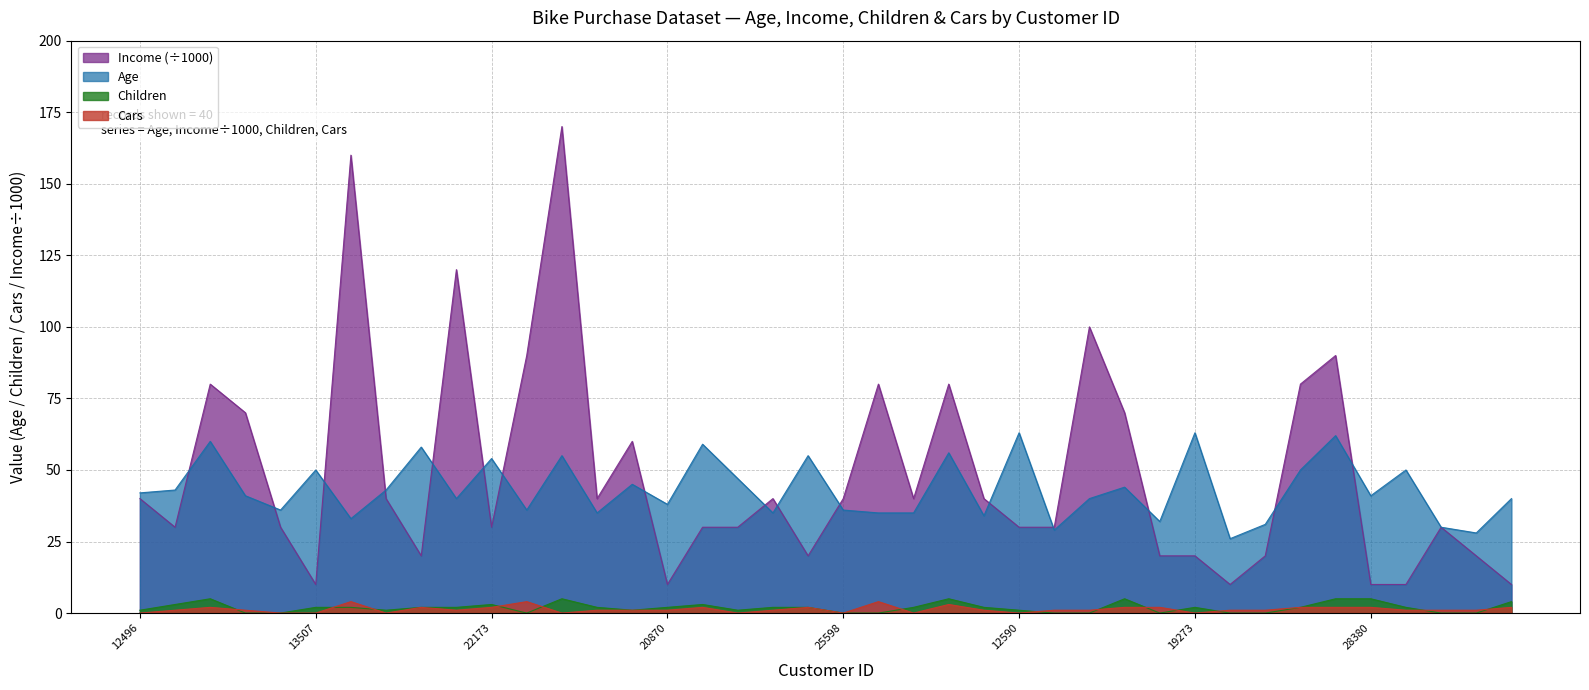

What is the label of the 2nd point from the left?

24107